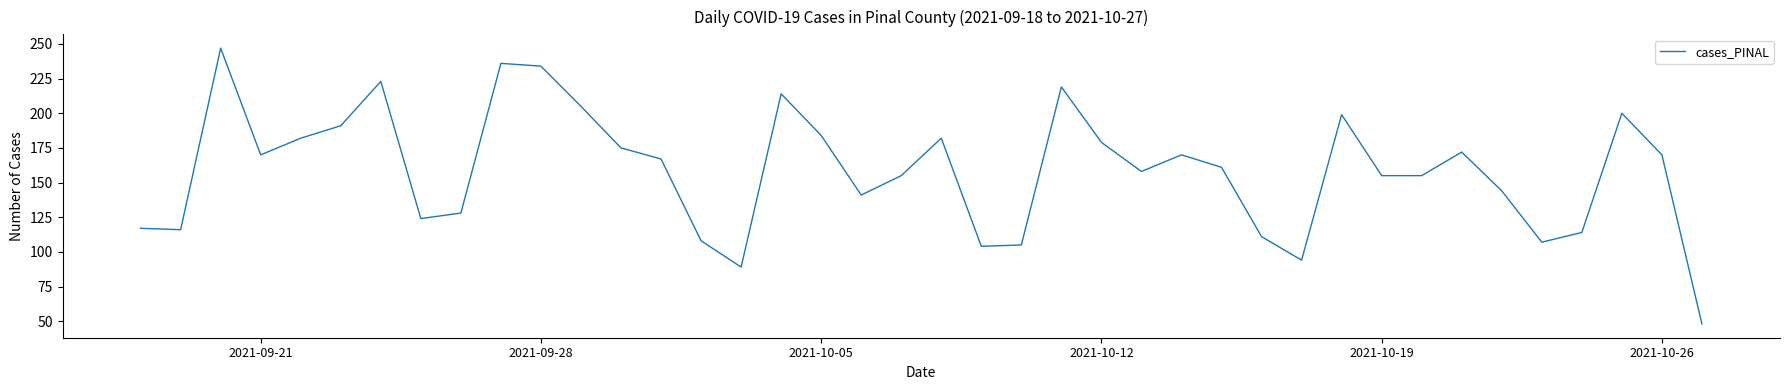

What is the difference between the maximum and minimum values?

199